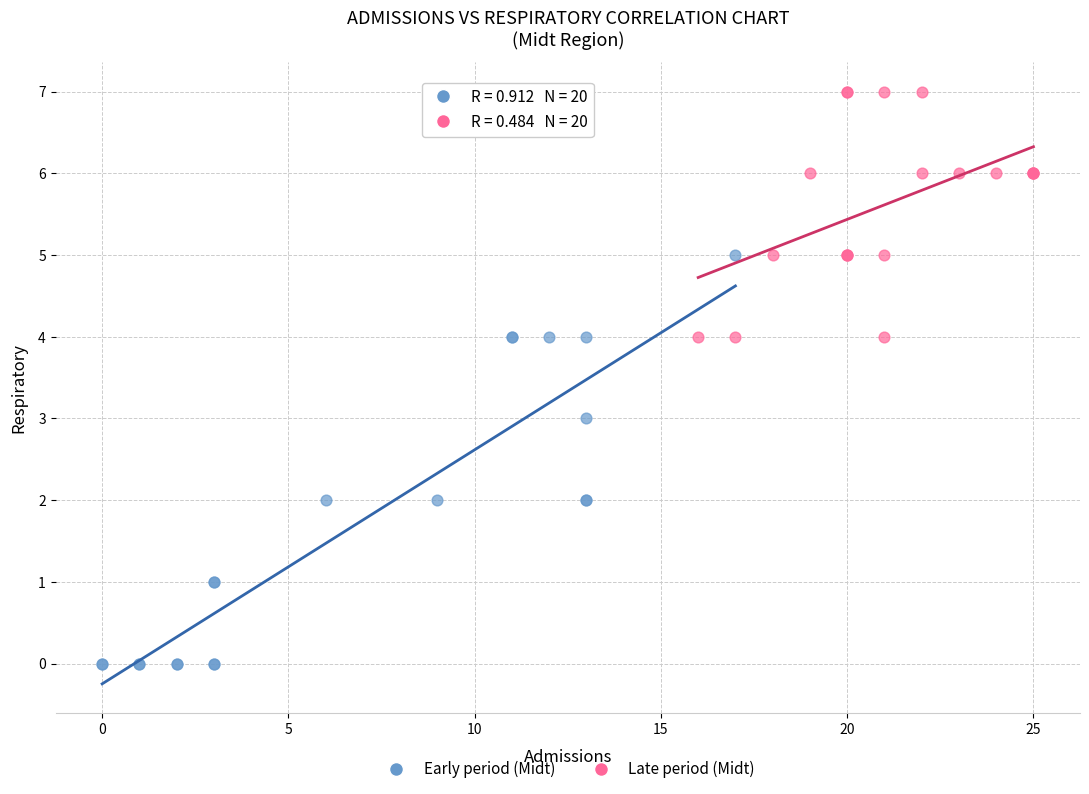

Which series contains the highest Y value?

Late period (Midt)